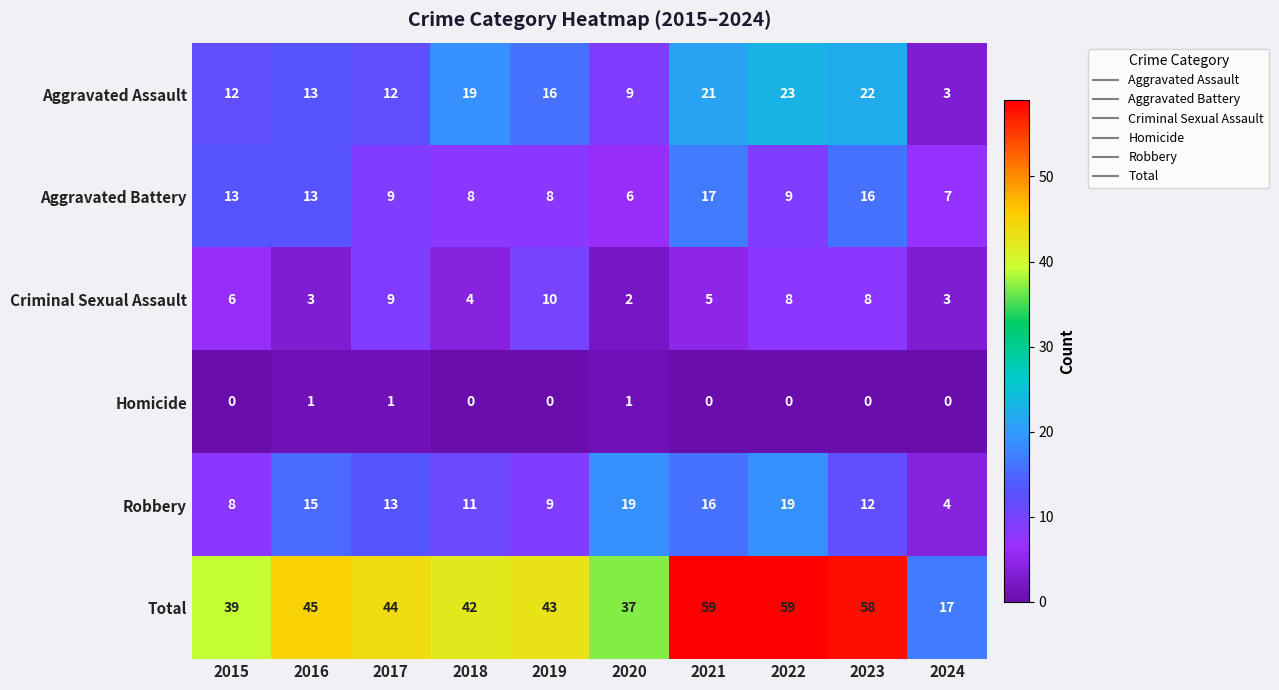

Between 2017 and 2024, which series saw the biggest shift?

Total